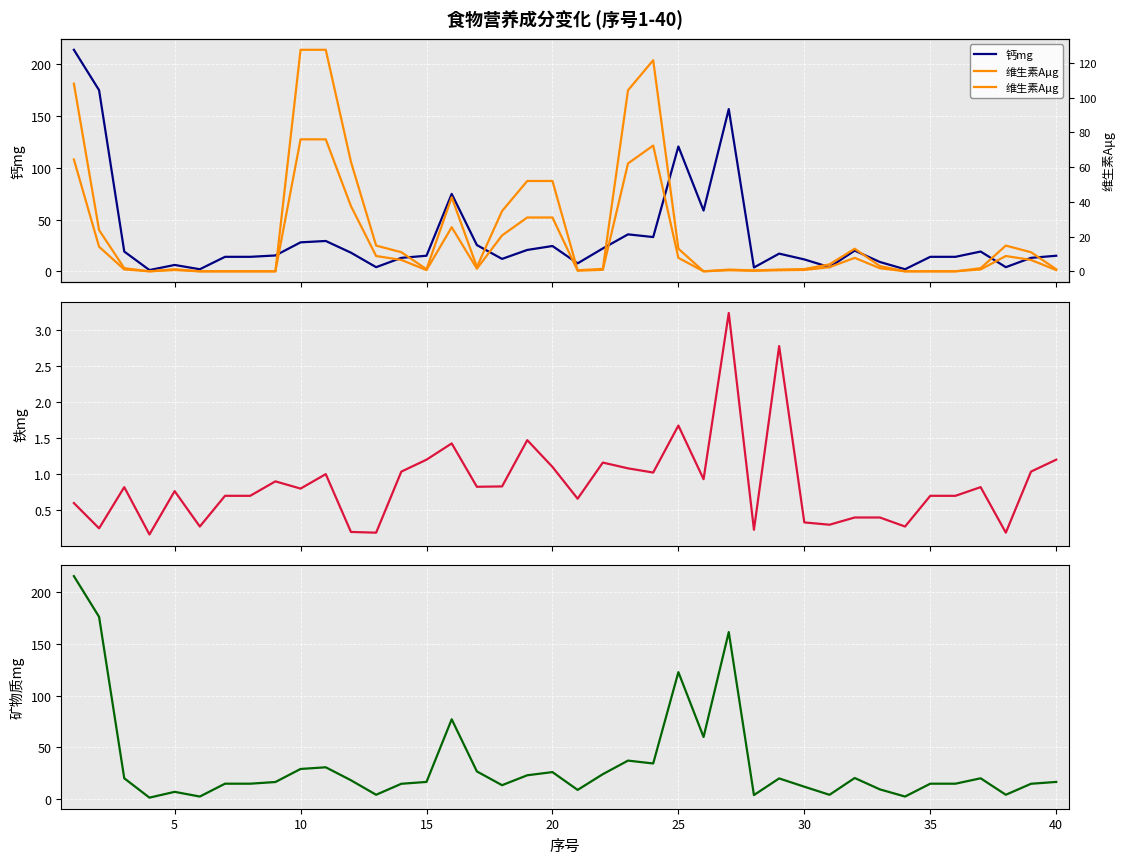

Which has a higher value, 14 or 30?

14